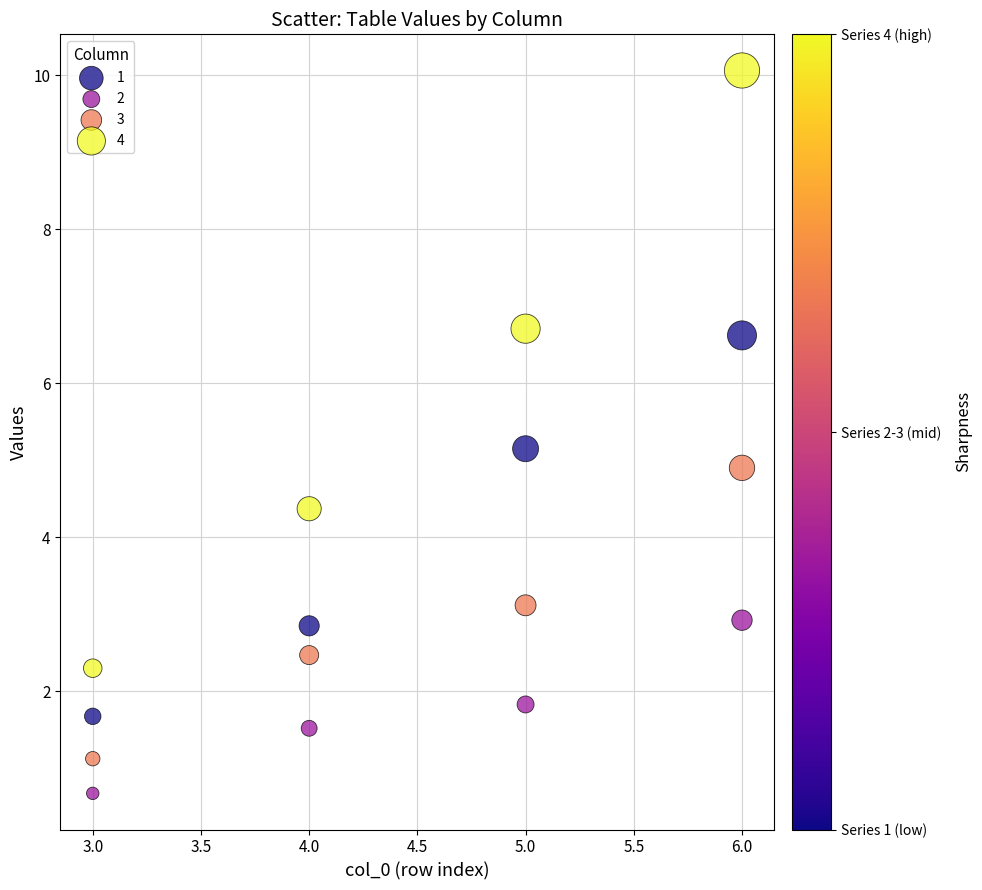

Which series reaches the maximum Y coordinate?

4